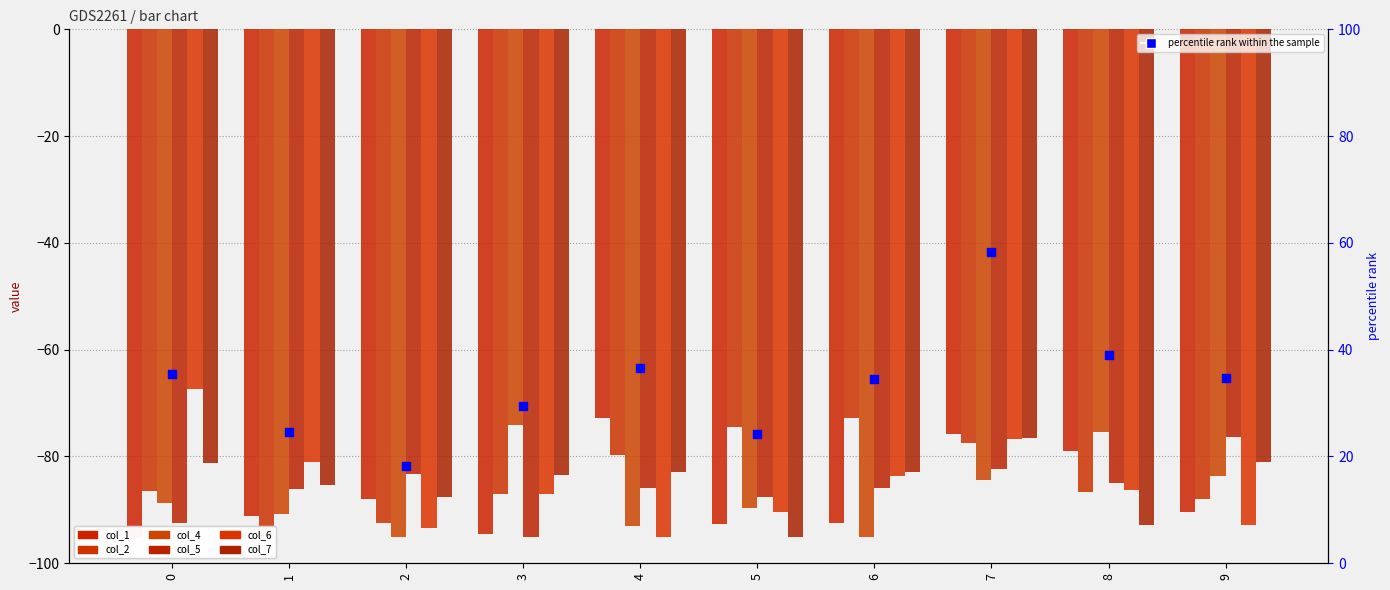

Which series has the widest spread of Y values?

col_6